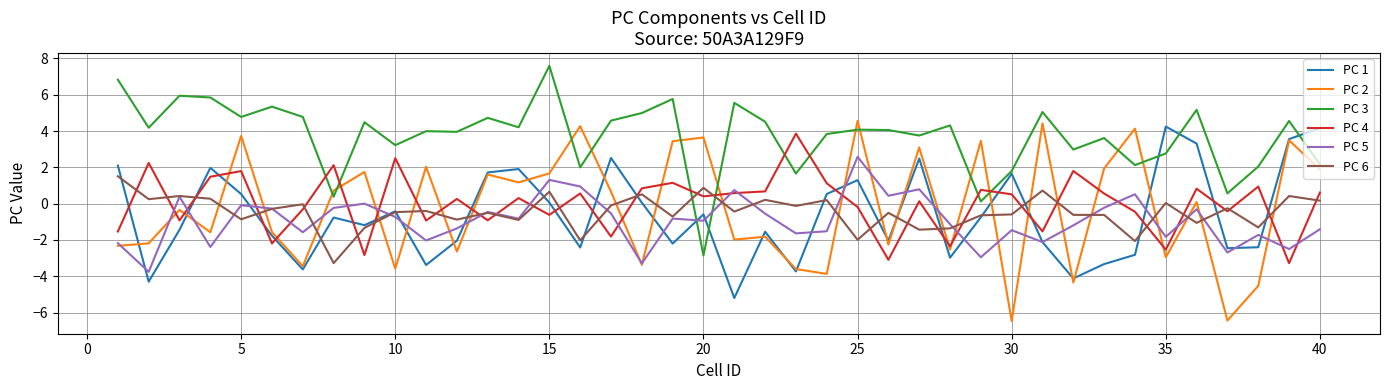

What is the maximum value shown in the chart?

7.6